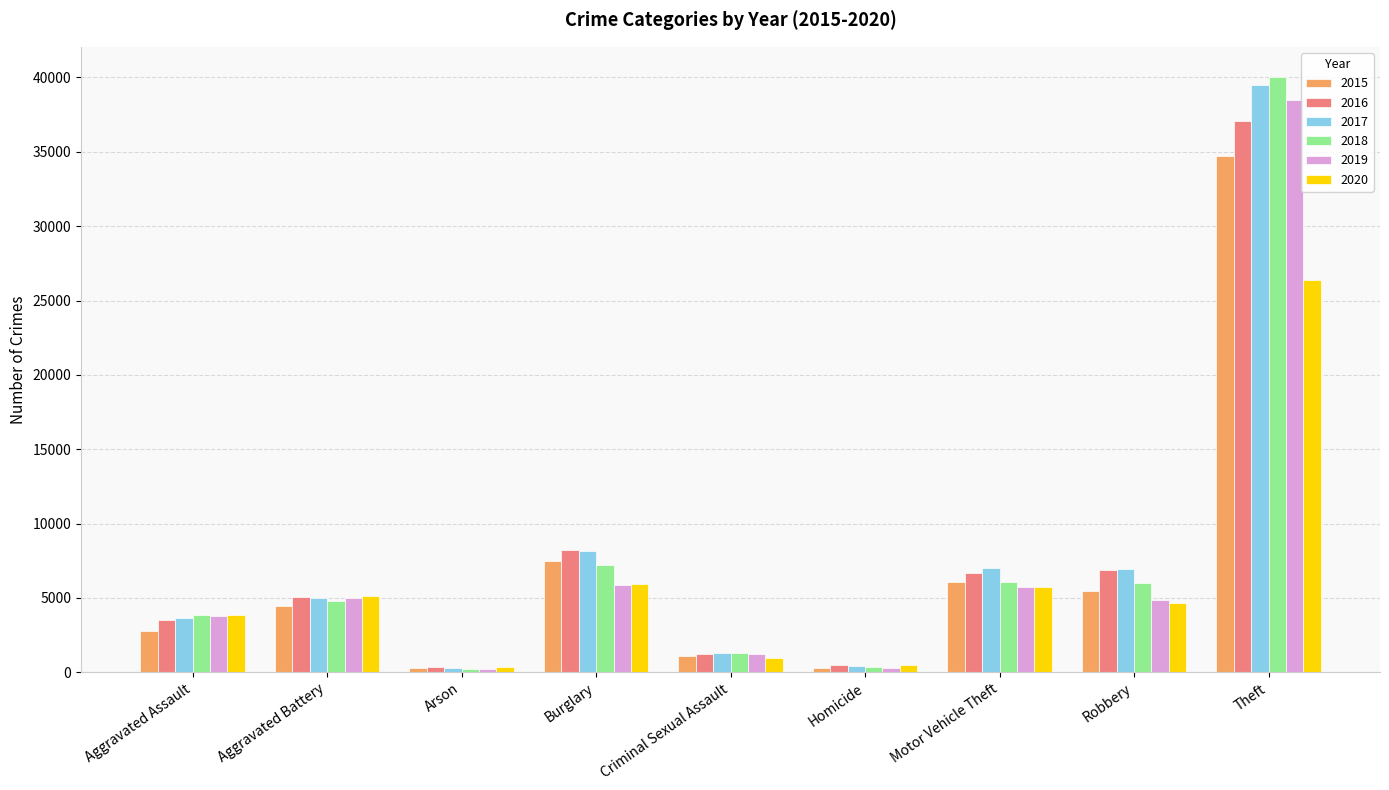

At which category does the chart reach its peak across all series?

Theft